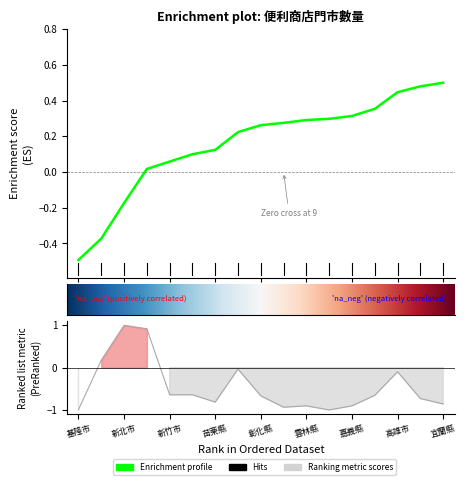

Is it true that the value at 彰化縣 is -0.4?

False